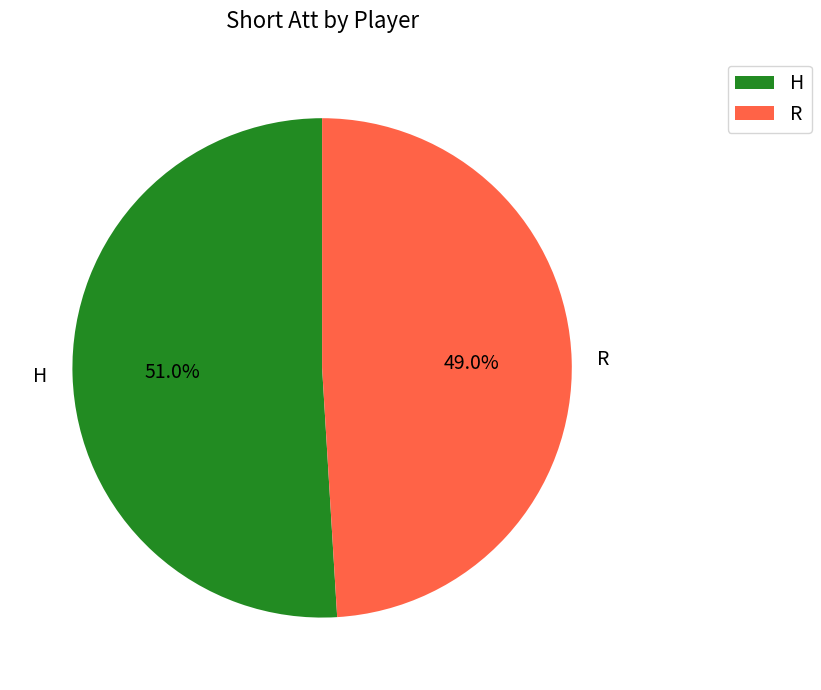

Approximately how many times larger is the value at H compared to R?

1.0